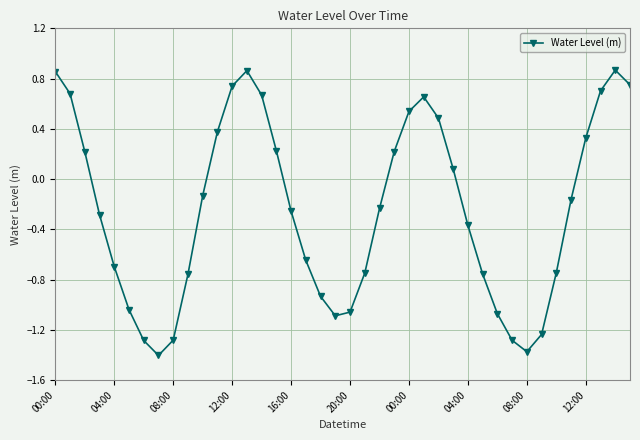

How many interior local peaks (higher than both neighbors) does the data have?

3